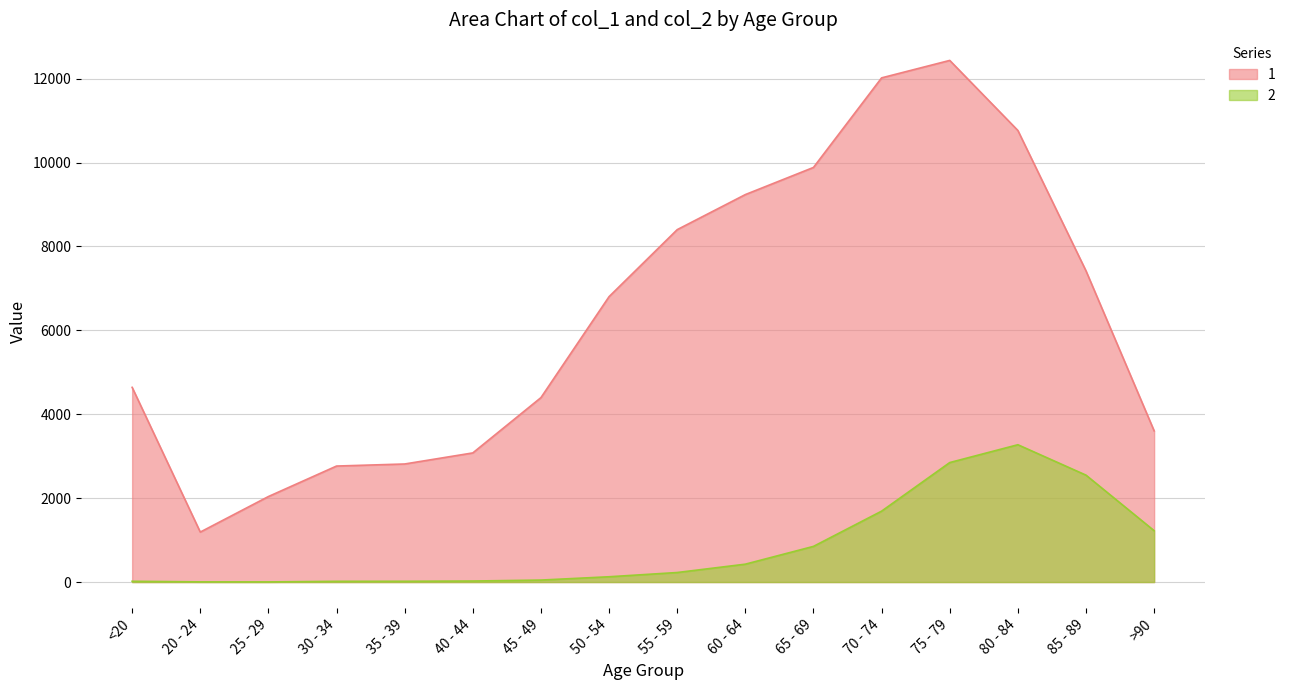

At which category does 2 reach its first local peak?

80 - 84